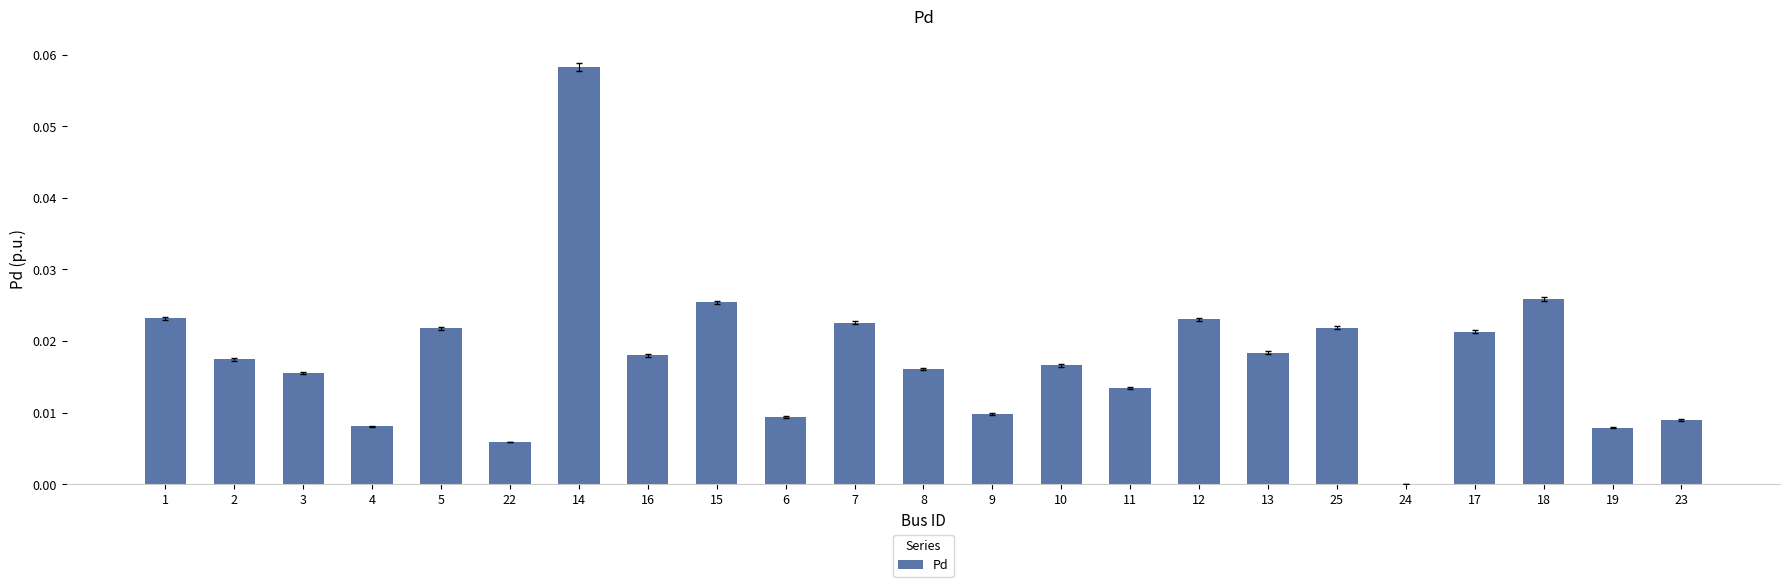

True or false: the data shows 0.0 at 4.

True